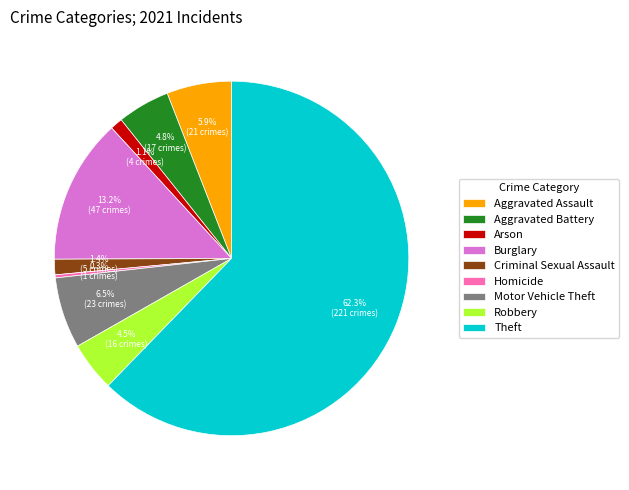

To the nearest percent, what percentage of the pie is Motor Vehicle Theft?

6%